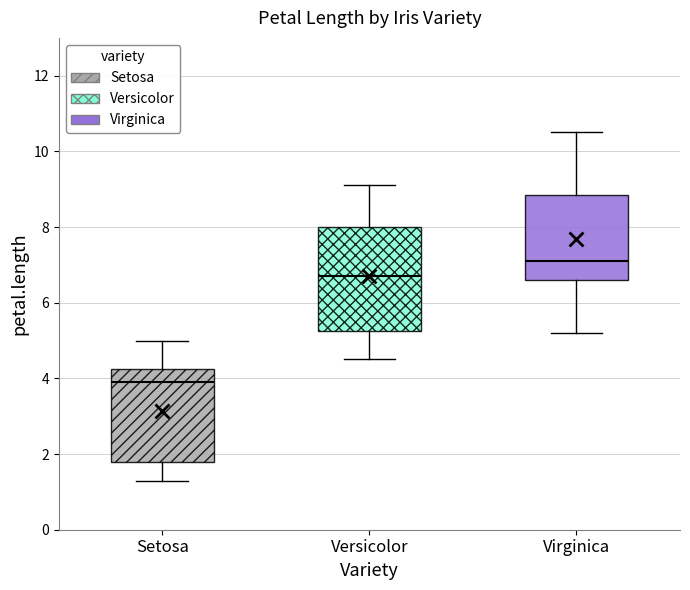

Which box's median line is the highest?

Virginica